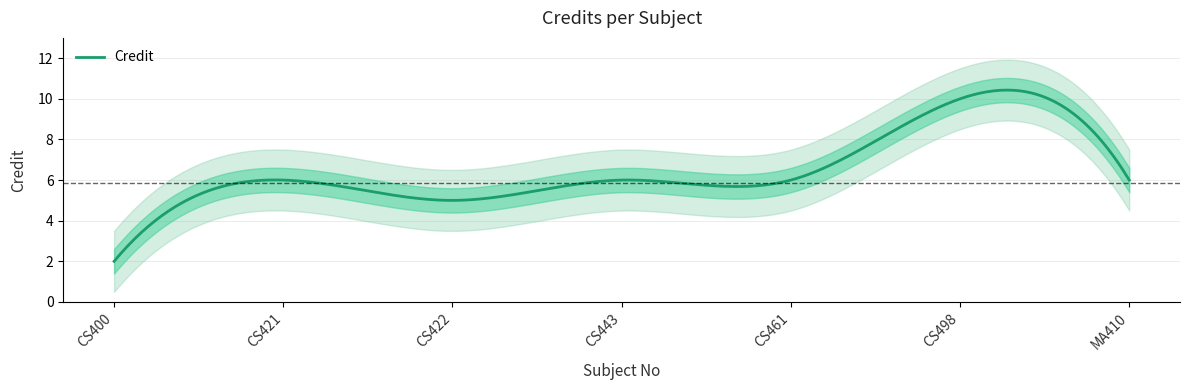

What is the label of the 5th point from the right?

CS422